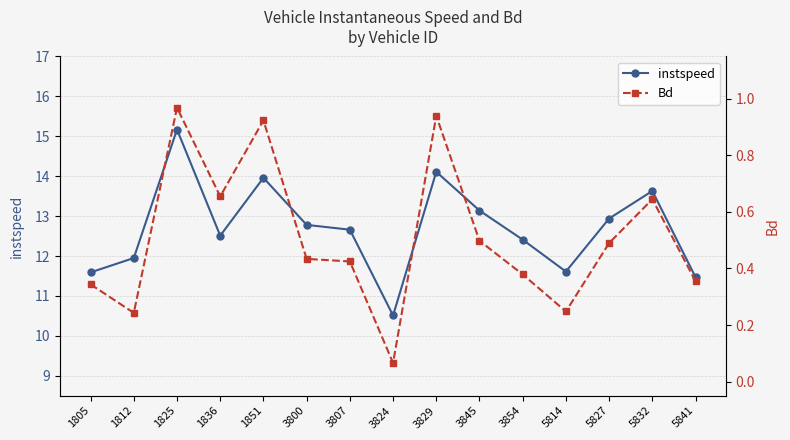

Reading left to right, list all the values displayed in this chart.

instspeed: 1805=11.6	1812=11.9	1825=15.2	1836=12.5	1851=14.0	3800=12.8	3807=12.7	3824=10.5	3829=14.1	3845=13.1	3854=12.4	5814=11.6	5827=12.9	5832=13.6	5841=11.5
Bd: 1805=0.3	1812=0.2	1825=1.0	1836=0.7	1851=0.9	3800=0.4	3807=0.4	3824=0.1	3829=0.9	3845=0.5	3854=0.4	5814=0.2	5827=0.5	5832=0.6	5841=0.4